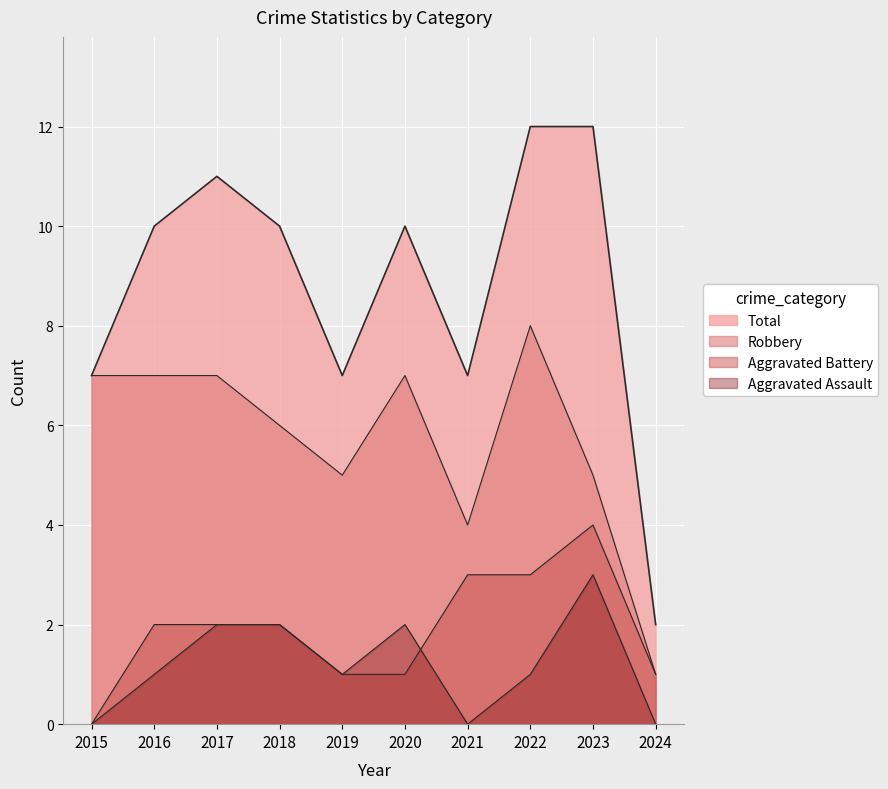

What is the value of the Aggravated Assault point at the 5th from the left?

1